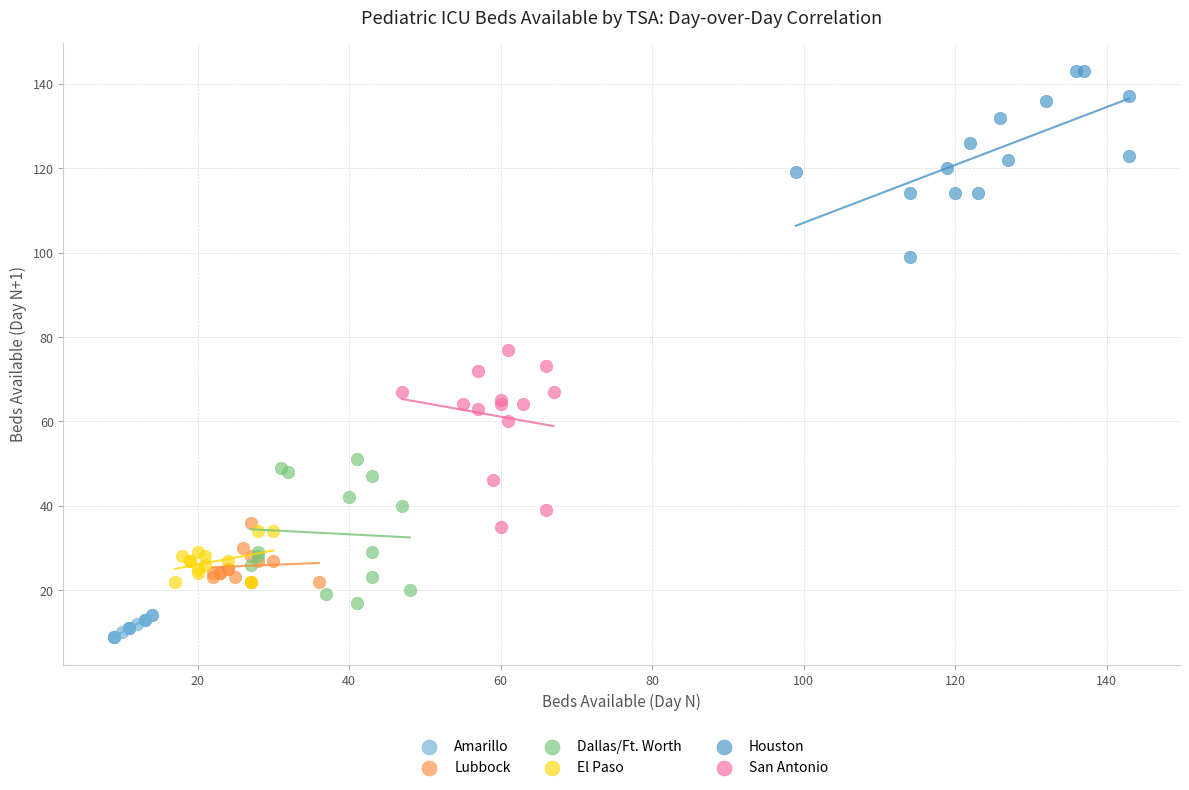

Which series reaches the maximum Y coordinate?

Houston